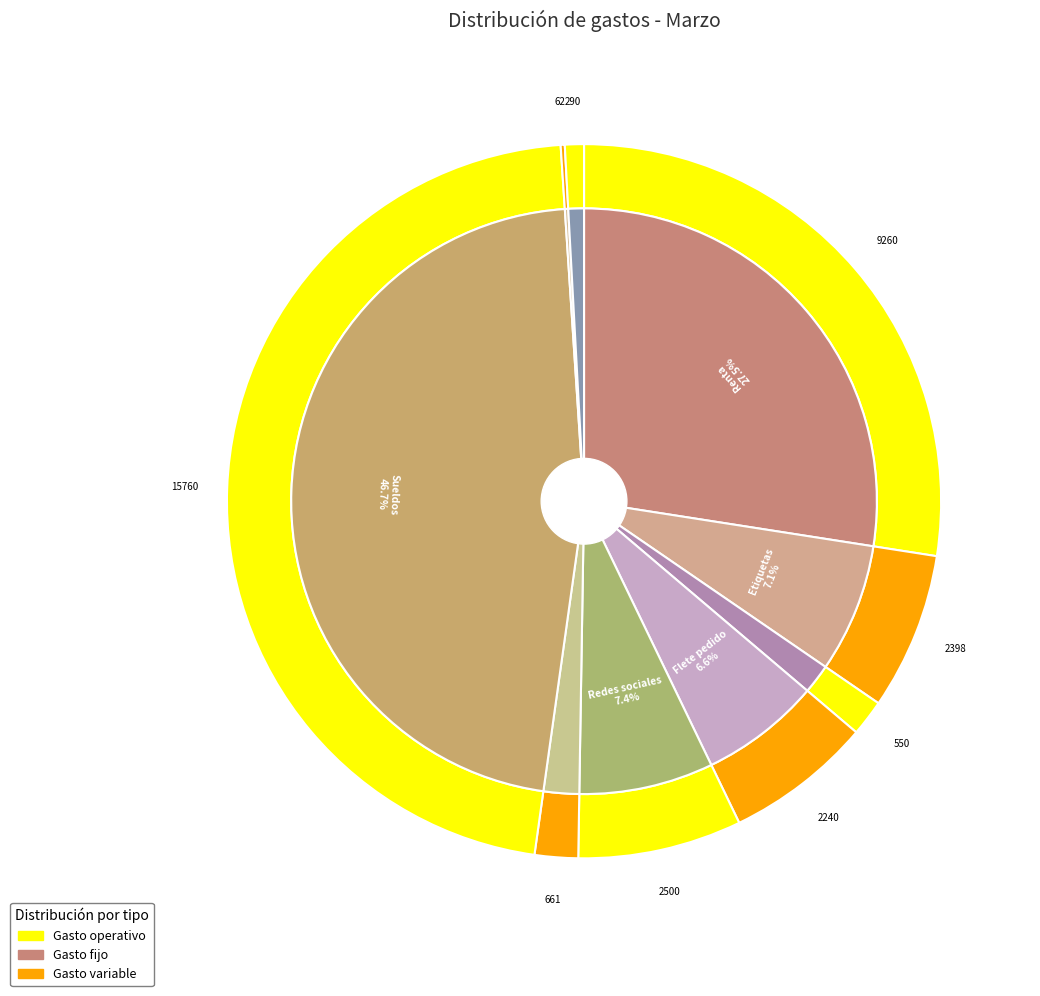

Is there a majority slice in this chart?

No